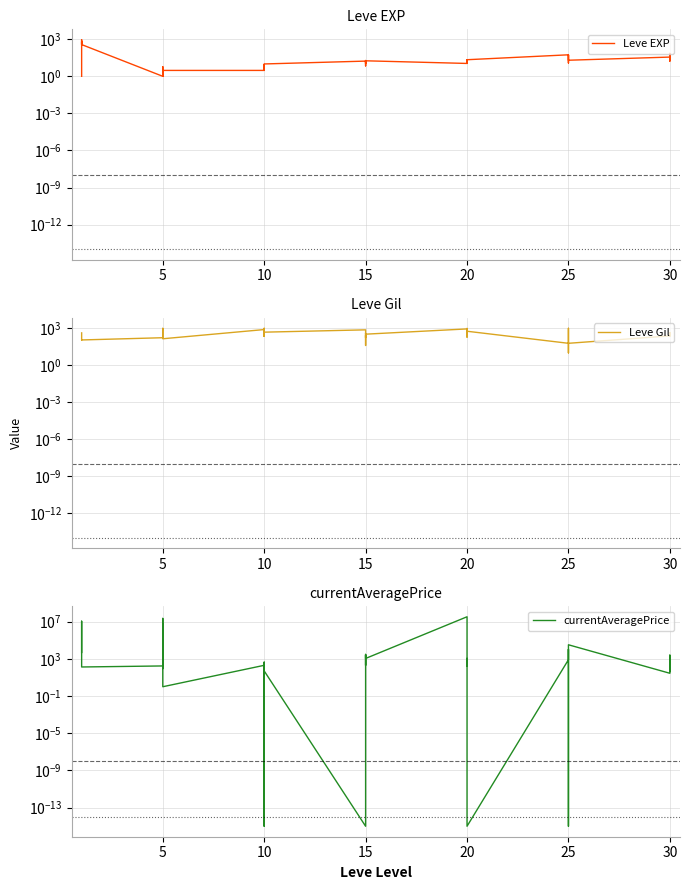

Which series has the largest total across all categories?

currentAveragePrice